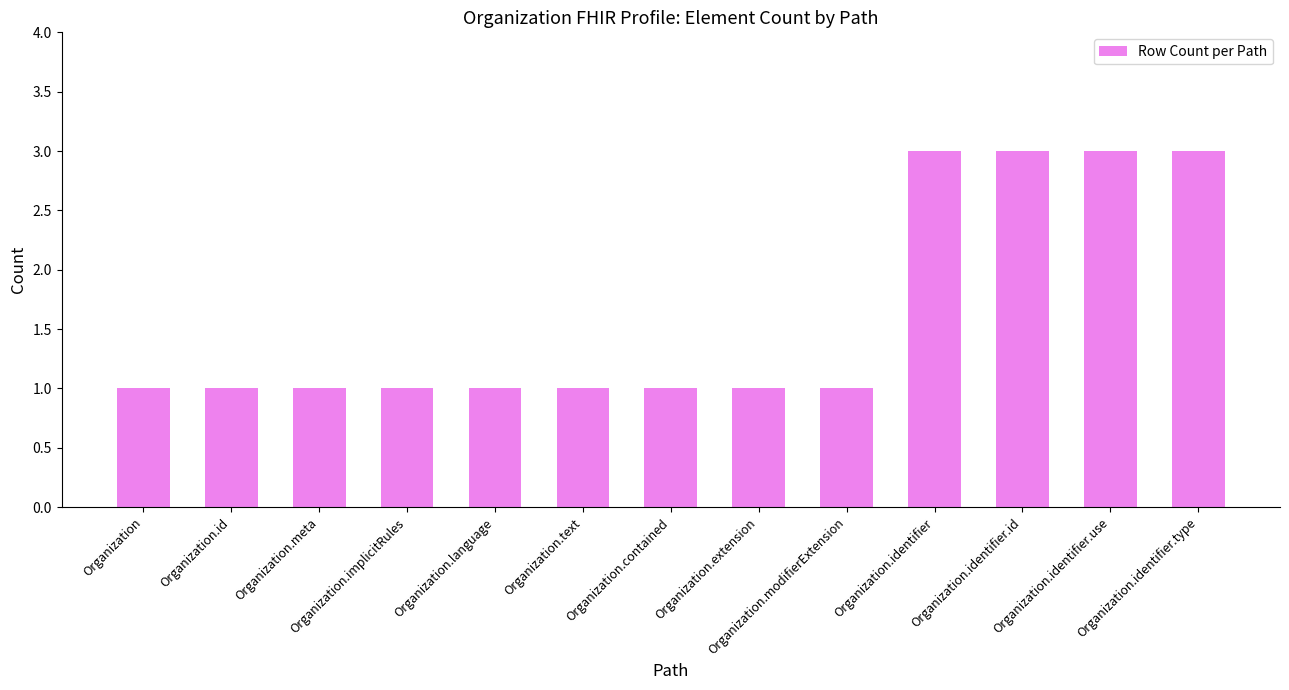

How many values are between 1 and 3?

13